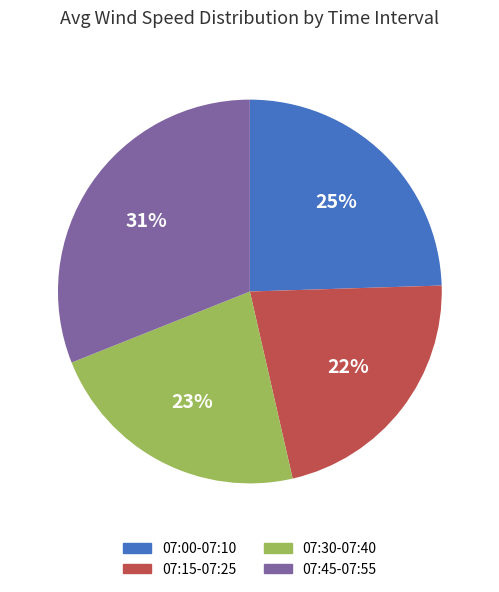

To the nearest percent, what is the average slice percentage?

25%